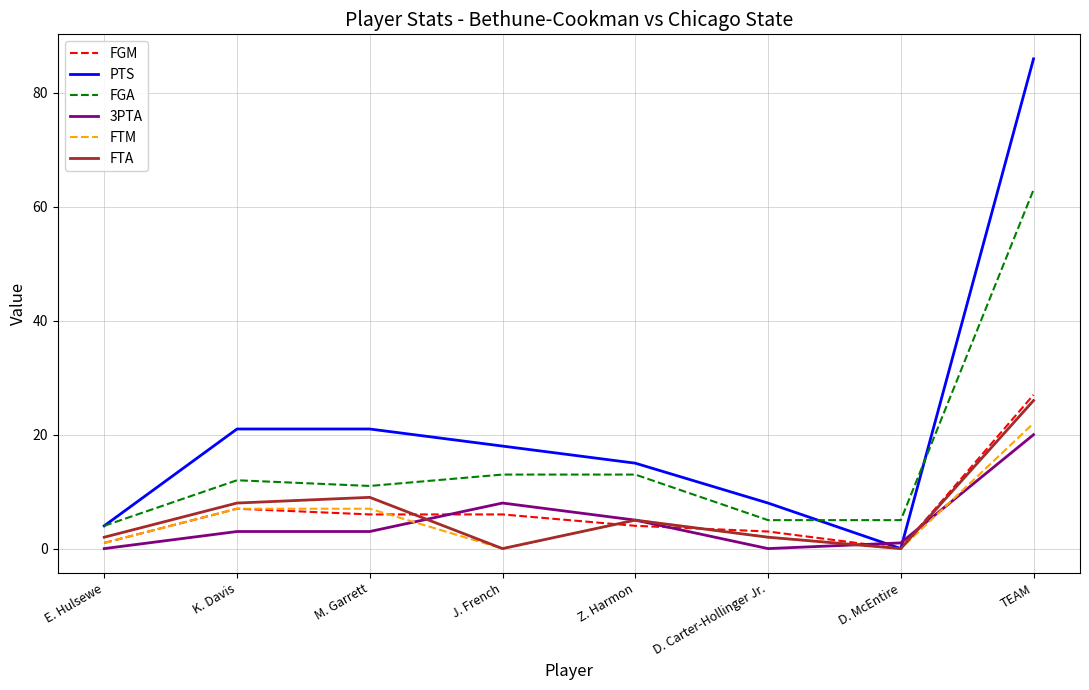

At which category does the chart reach its peak across all series?

TEAM